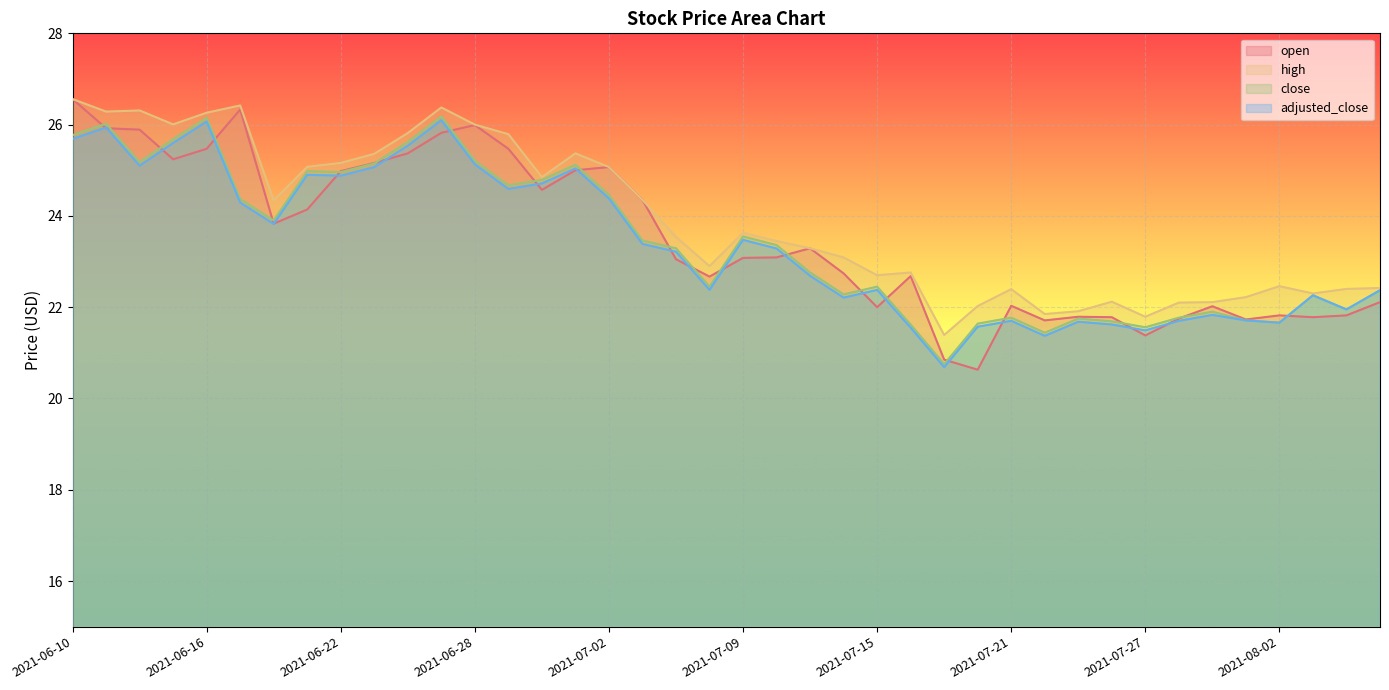

Reading right to left, transcribe all the data shown in this chart.

open: 2021-08-05=22.1	2021-08-04=21.8	2021-08-03=21.8	2021-08-02=21.8	2021-07-30=21.7	2021-07-29=22.0	2021-07-28=21.8	2021-07-27=21.4	2021-07-26=21.8	2021-07-23=21.8	2021-07-22=21.7	2021-07-21=22.0	2021-07-20=20.6	2021-07-19=20.9	2021-07-16=22.7	2021-07-15=22.0	2021-07-14=22.7	2021-07-13=23.3	2021-07-12=23.1	2021-07-09=23.1	2021-07-08=22.7	2021-07-07=23.1	2021-07-06=24.4	2021-07-02=25.1	2021-07-01=25.0	2021-06-30=24.6	2021-06-29=25.5	2021-06-28=26.0	2021-06-25=25.8	2021-06-24=25.4	2021-06-23=25.2	2021-06-22=25.0	2021-06-21=24.1	2021-06-18=23.8	2021-06-17=26.3	2021-06-16=25.5	2021-06-15=25.2	2021-06-14=25.9	2021-06-11=25.9	2021-06-10=26.6
high: 2021-08-05=22.4	2021-08-04=22.4	2021-08-03=22.3	2021-08-02=22.5	2021-07-30=22.2	2021-07-29=22.1	2021-07-28=22.1	2021-07-27=21.8	2021-07-26=22.1	2021-07-23=21.9	2021-07-22=21.9	2021-07-21=22.4	2021-07-20=22.0	2021-07-19=21.4	2021-07-16=22.8	2021-07-15=22.7	2021-07-14=23.1	2021-07-13=23.3	2021-07-12=23.4	2021-07-09=23.6	2021-07-08=22.9	2021-07-07=23.5	2021-07-06=24.4	2021-07-02=25.1	2021-07-01=25.4	2021-06-30=24.9	2021-06-29=25.8	2021-06-28=26.0	2021-06-25=26.4	2021-06-24=25.8	2021-06-23=25.4	2021-06-22=25.2	2021-06-21=25.1	2021-06-18=24.3	2021-06-17=26.4	2021-06-16=26.3	2021-06-15=26.0	2021-06-14=26.3	2021-06-11=26.3	2021-06-10=26.6
close: 2021-08-05=22.4	2021-08-04=21.9	2021-08-03=22.3	2021-08-02=21.7	2021-07-30=21.7	2021-07-29=21.9	2021-07-28=21.8	2021-07-27=21.6	2021-07-26=21.7	2021-07-23=21.8	2021-07-22=21.4	2021-07-21=21.8	2021-07-20=21.6	2021-07-19=20.8	2021-07-16=21.6	2021-07-15=22.4	2021-07-14=22.3	2021-07-13=22.8	2021-07-12=23.4	2021-07-09=23.6	2021-07-08=22.4	2021-07-07=23.3	2021-07-06=23.5	2021-07-02=24.5	2021-07-01=25.1	2021-06-30=24.8	2021-06-29=24.7	2021-06-28=25.2	2021-06-25=26.2	2021-06-24=25.6	2021-06-23=25.1	2021-06-22=25.0	2021-06-21=25.0	2021-06-18=23.9	2021-06-17=24.4	2021-06-16=26.1	2021-06-15=25.7	2021-06-14=25.2	2021-06-11=26.0	2021-06-10=25.8
adjusted_close: 2021-08-05=22.4	2021-08-04=21.9	2021-08-03=22.3	2021-08-02=21.7	2021-07-30=21.7	2021-07-29=21.8	2021-07-28=21.7	2021-07-27=21.5	2021-07-26=21.6	2021-07-23=21.7	2021-07-22=21.4	2021-07-21=21.7	2021-07-20=21.6	2021-07-19=20.7	2021-07-16=21.6	2021-07-15=22.4	2021-07-14=22.2	2021-07-13=22.7	2021-07-12=23.3	2021-07-09=23.5	2021-07-08=22.4	2021-07-07=23.2	2021-07-06=23.4	2021-07-02=24.4	2021-07-01=25.0	2021-06-30=24.7	2021-06-29=24.6	2021-06-28=25.1	2021-06-25=26.1	2021-06-24=25.5	2021-06-23=25.1	2021-06-22=24.9	2021-06-21=24.9	2021-06-18=23.8	2021-06-17=24.3	2021-06-16=26.1	2021-06-15=25.6	2021-06-14=25.1	2021-06-11=25.9	2021-06-10=25.7